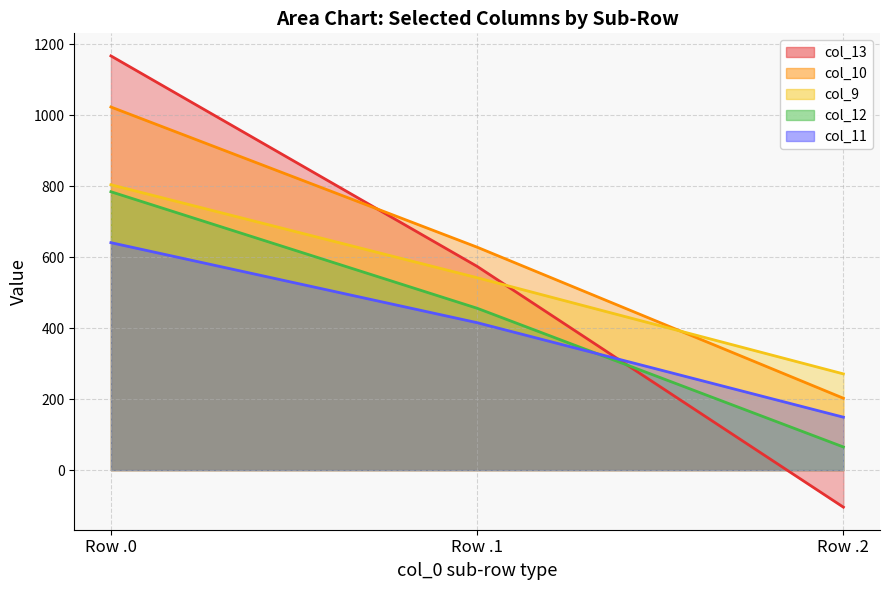

At which label is col_11 closest to 395?

0.1